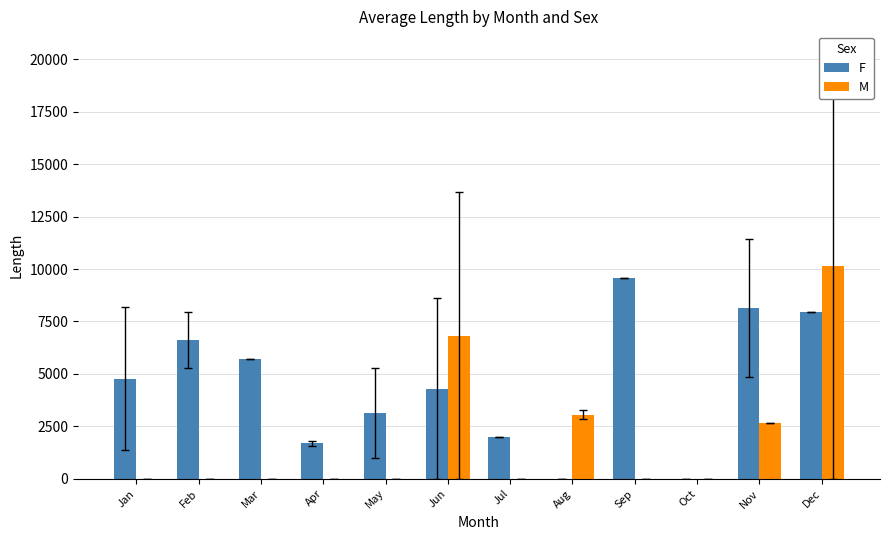

Is the value of F at Jun greater than the value of M at Dec?

No